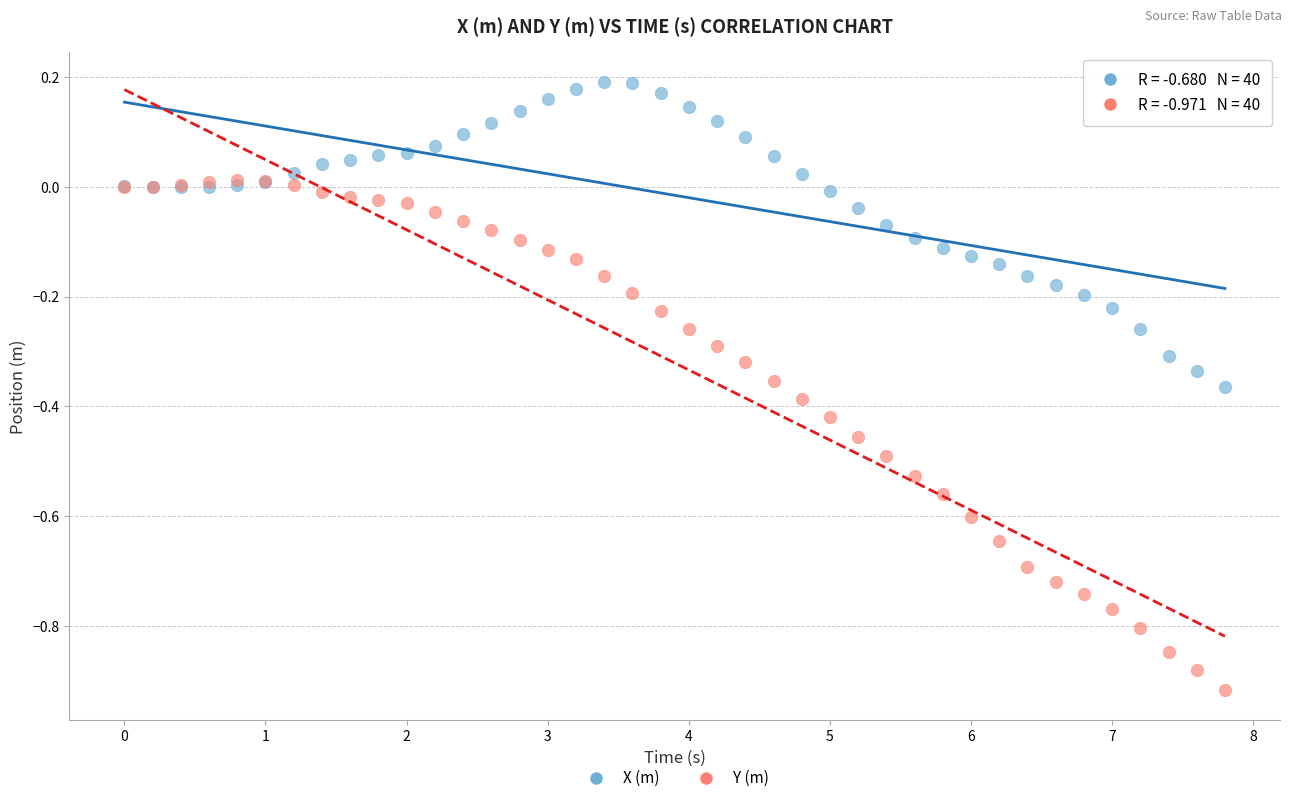

Which series reaches the maximum Y coordinate?

X (m)